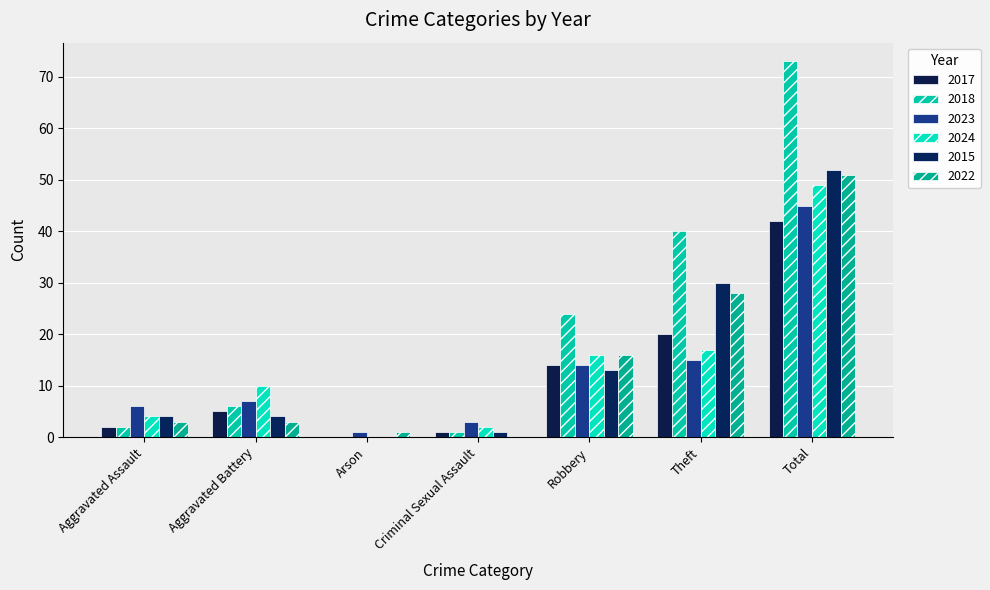

What is the total value across all series at Arson?

2